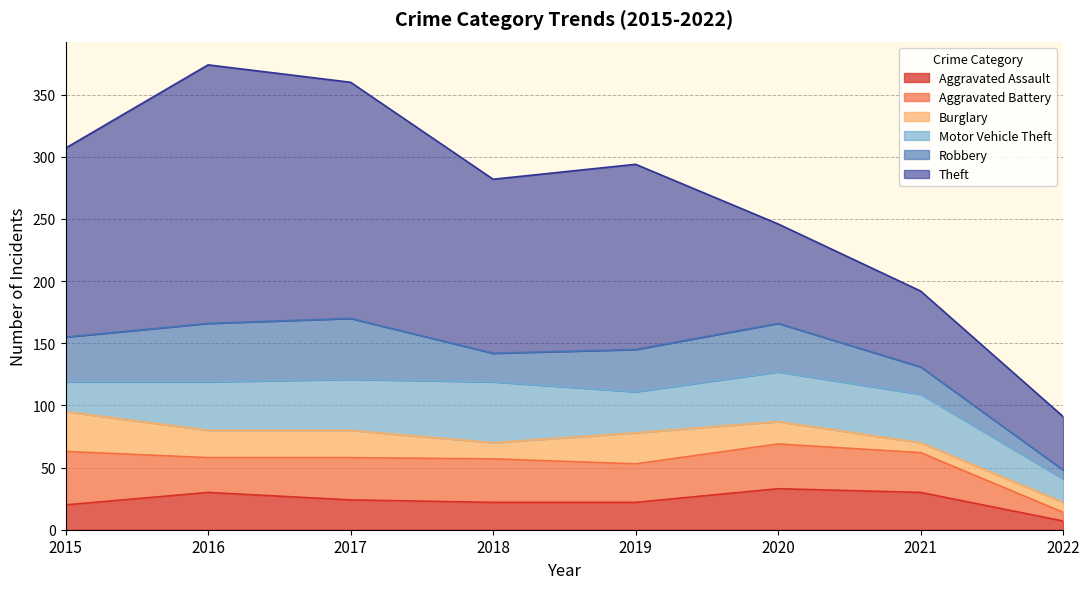

What is the lowest value of the Aggravated Battery series?

7